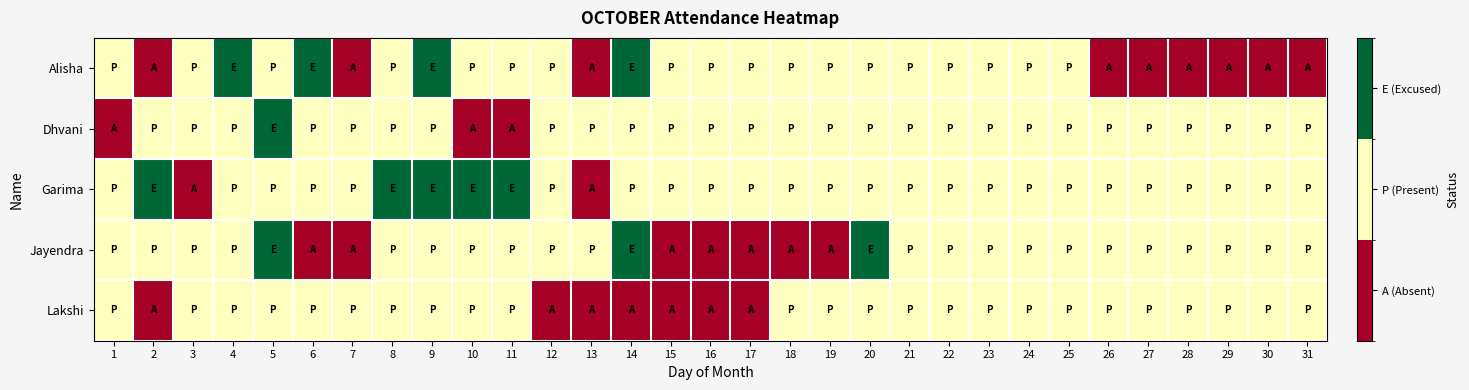

Which series has the largest range (max minus min)?

Alisha